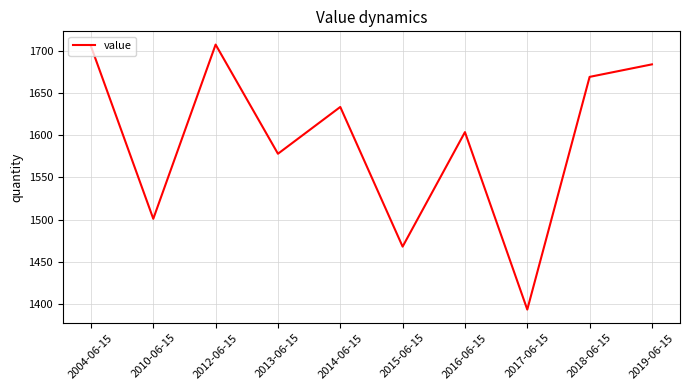

At which category does the data reach its first local valley?

2010-06-15